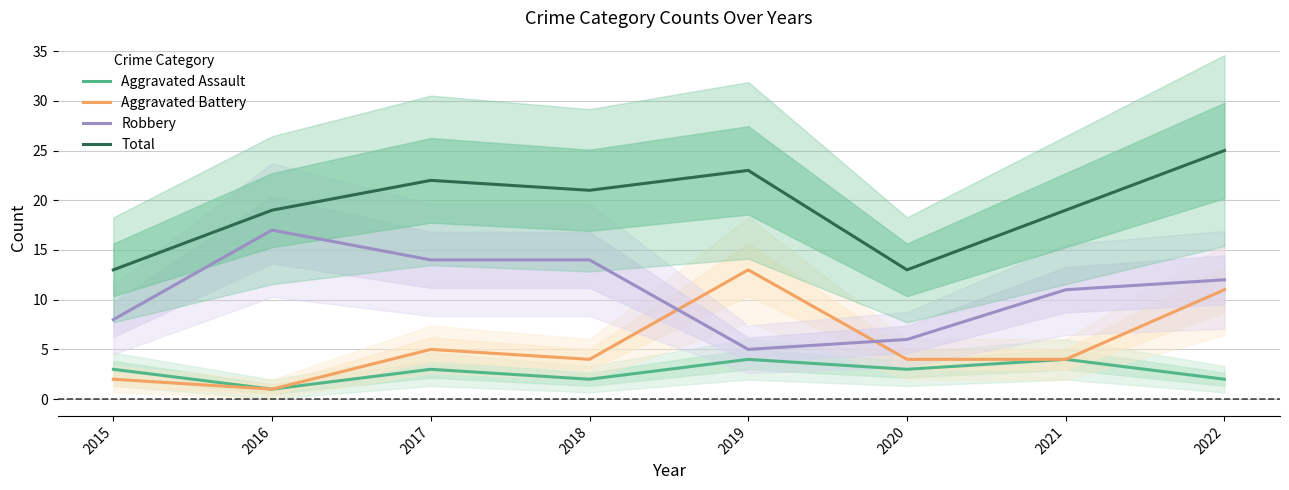

The Total series shows 25 at 2022. True or false?

True